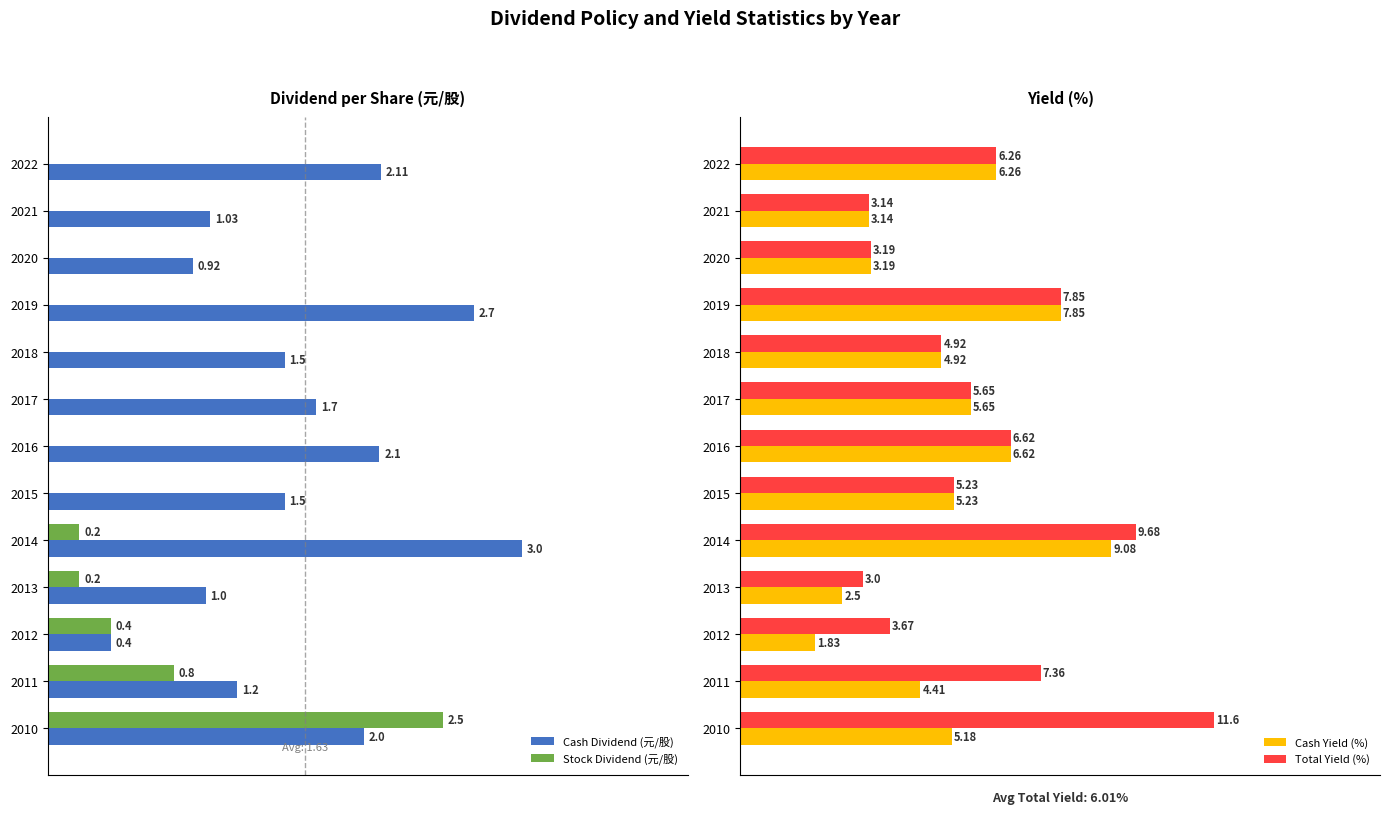

List the series in order of their peak value, lowest first.

Stock Dividend (元/股), Cash Dividend (元/股), Cash Yield (%), Total Yield (%)